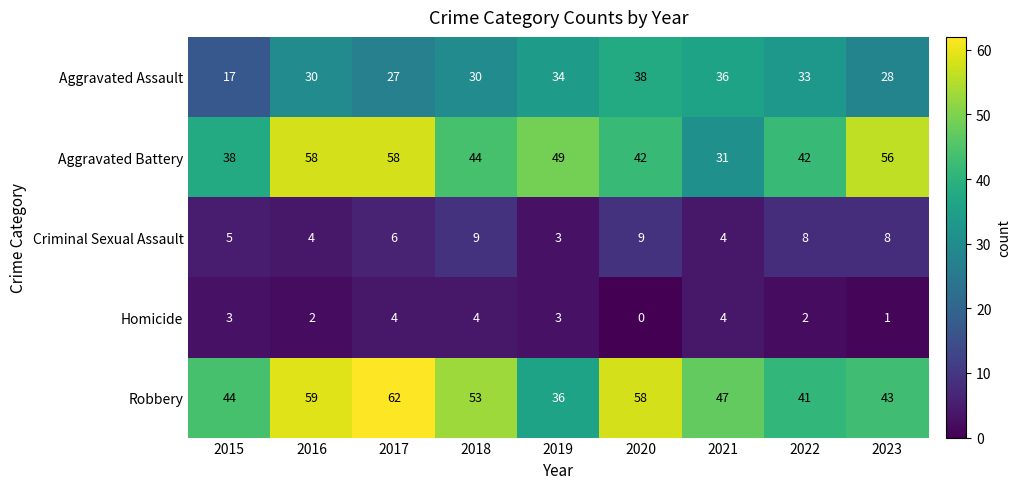

Which category has the lowest value in the Homicide series?

2020